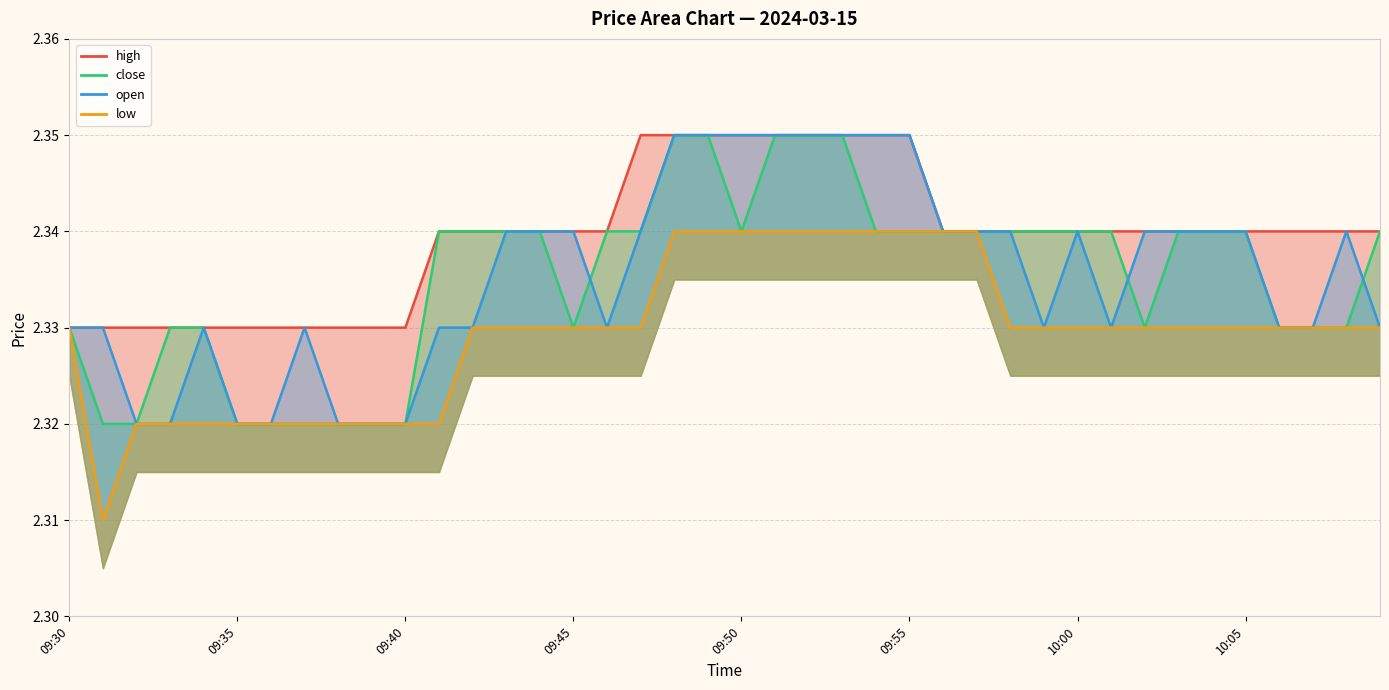

What is the sum of all open values?

93.4